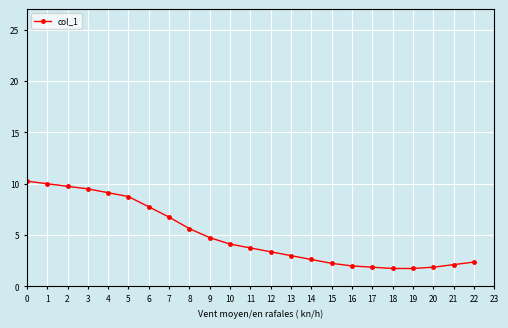

Does the chart have visible grid lines?

Yes